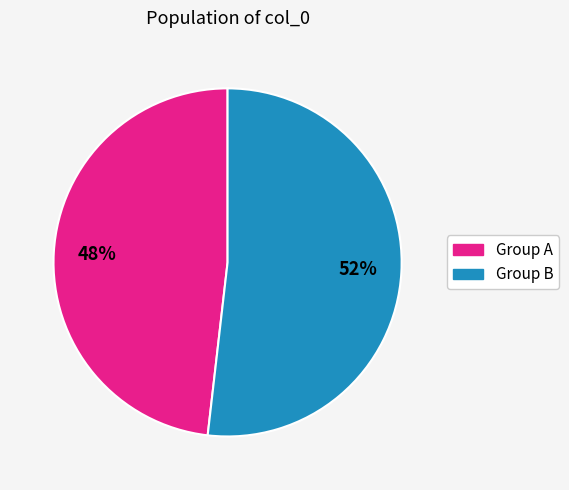

Is the sum of Group A and Group B greater than half?

Yes